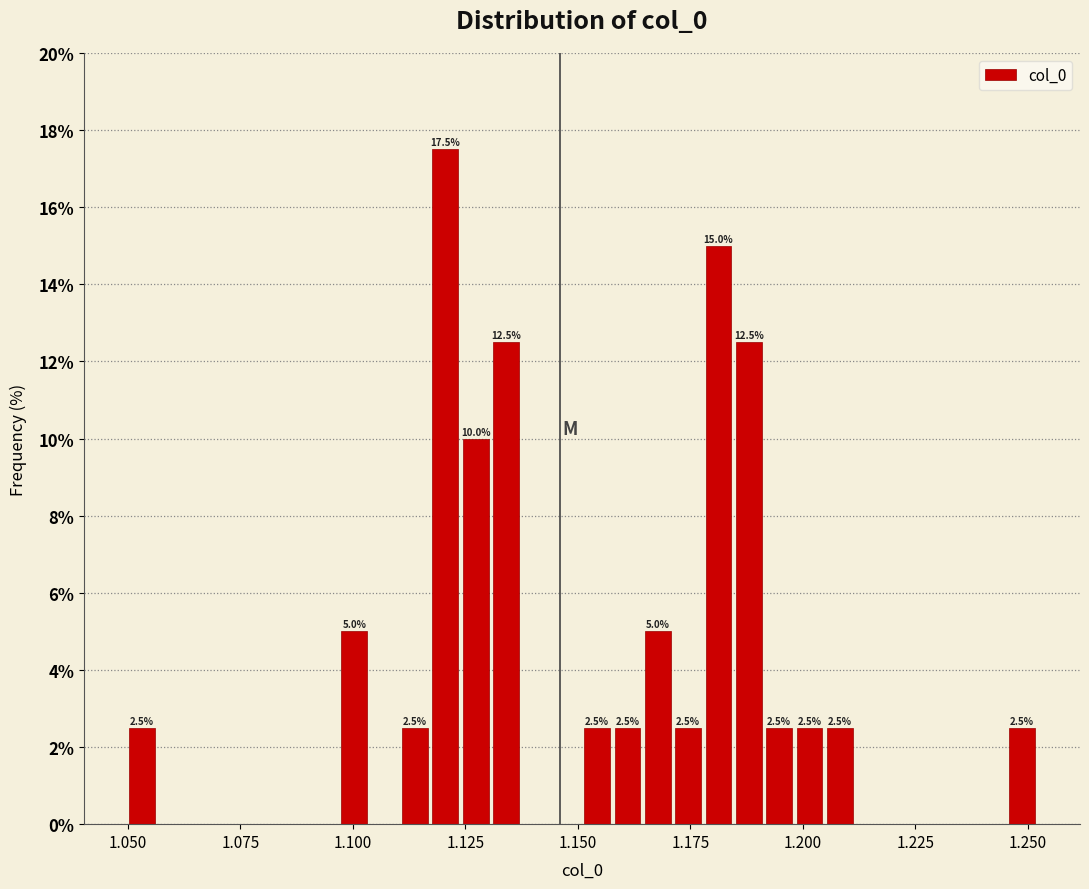

Read against the x-axis, roughly where is the centre of the tallest bar?

1.120